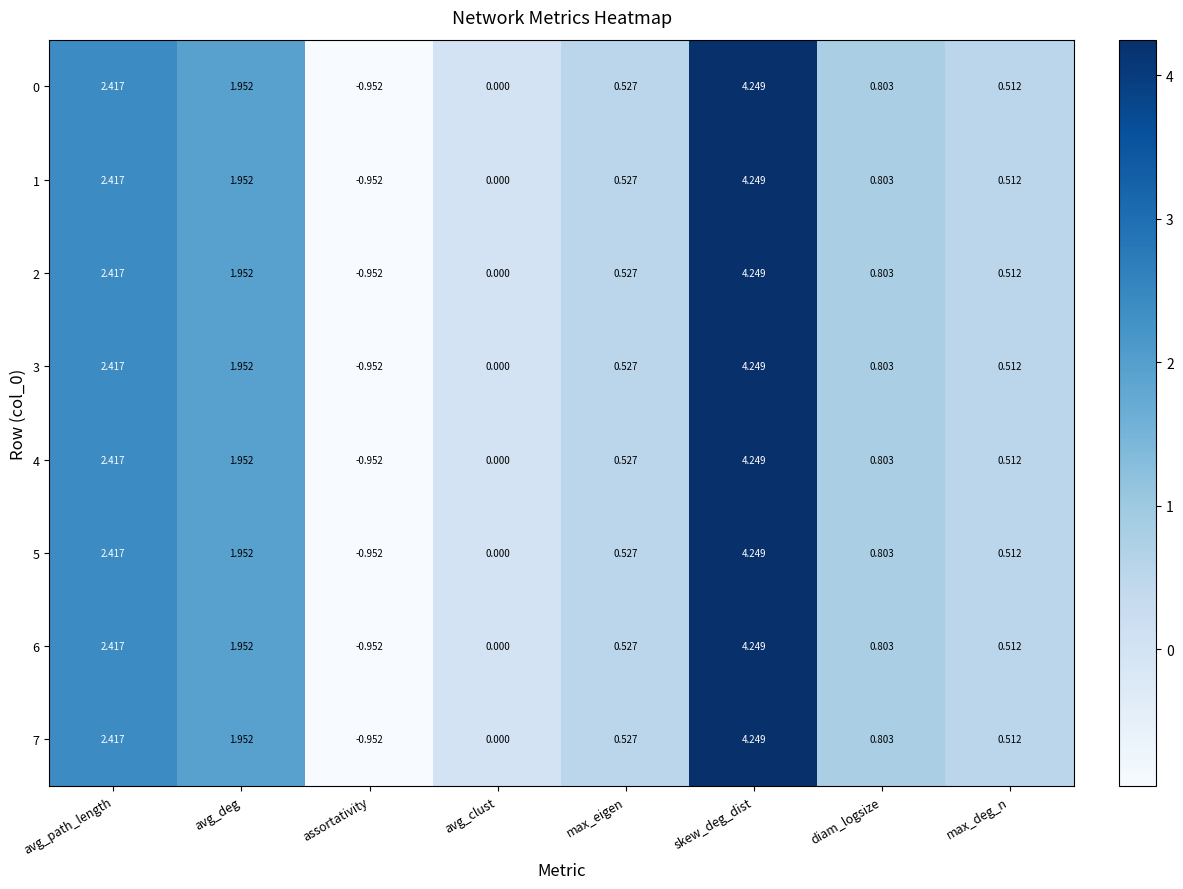

Where is 5 nearest to the value 1?

diam_logsize